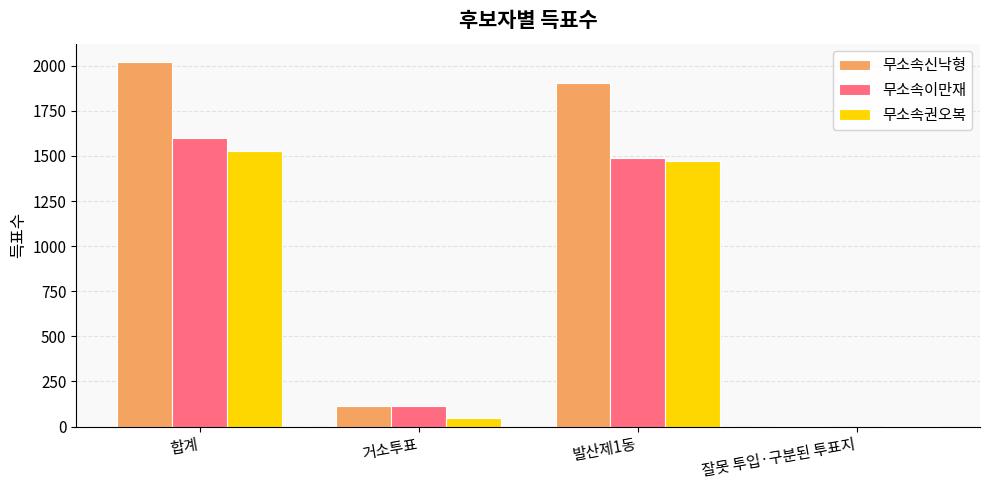

Count the number of categories in the chart.

4